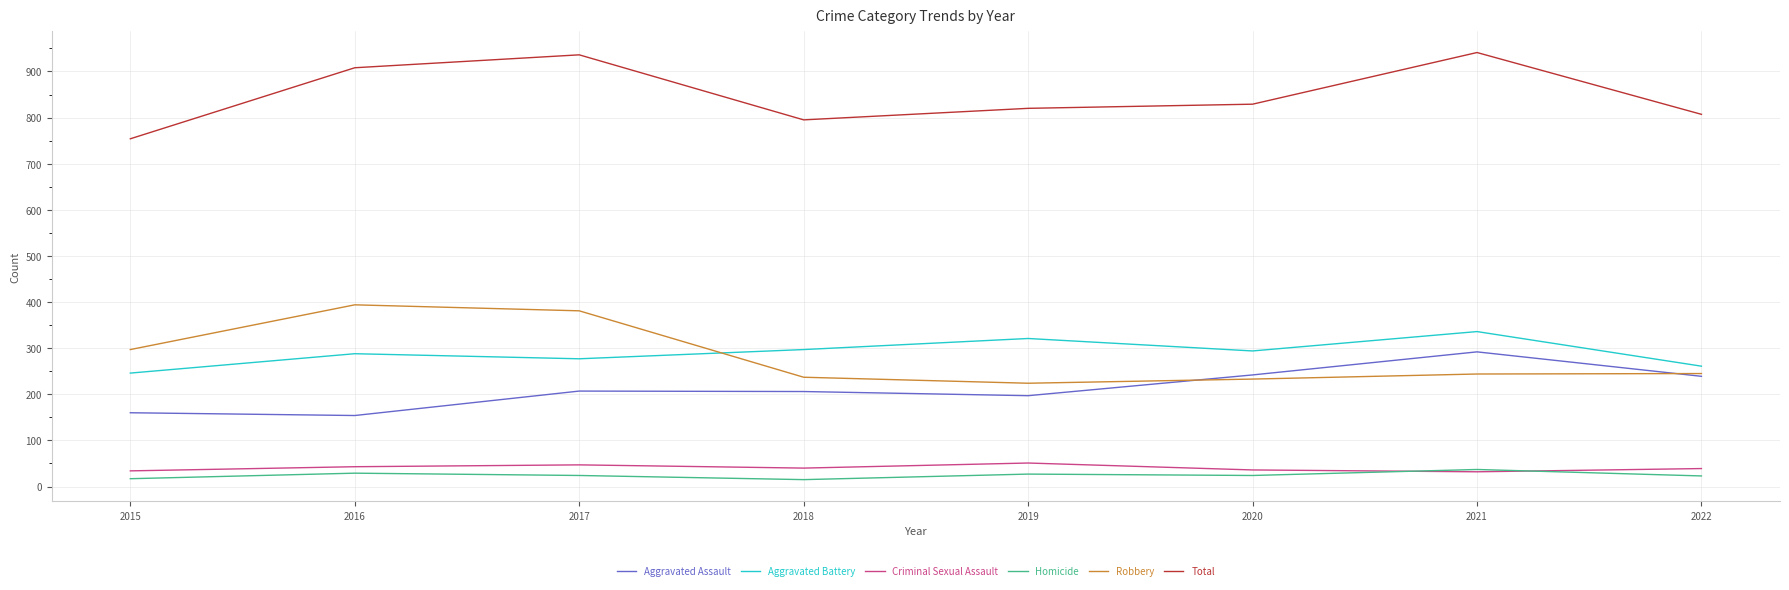

What is the spread (max minus min) of values at 2016?

879